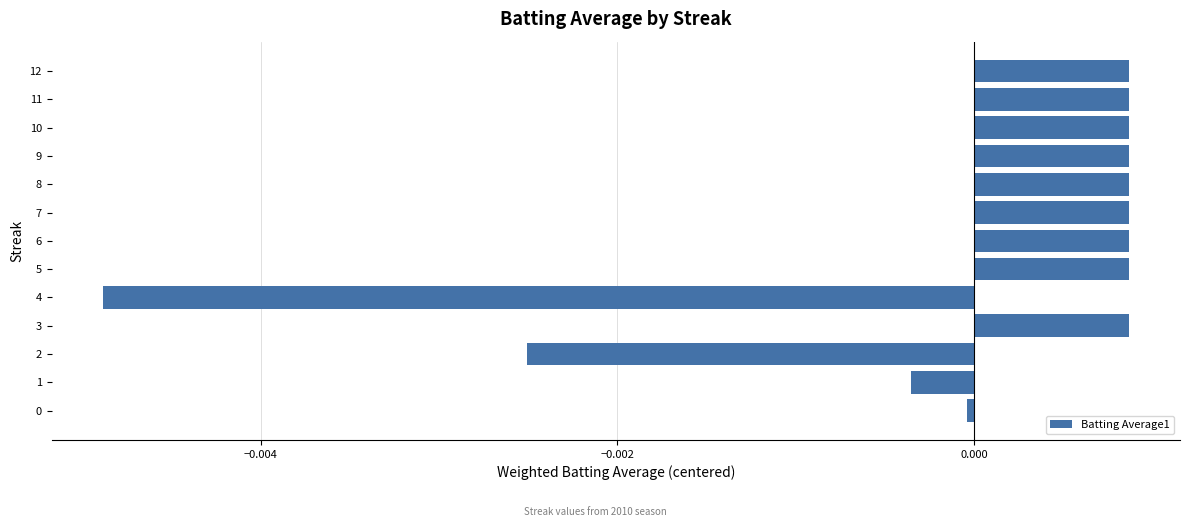

Is it true that the value at 8 is 0.0?

True